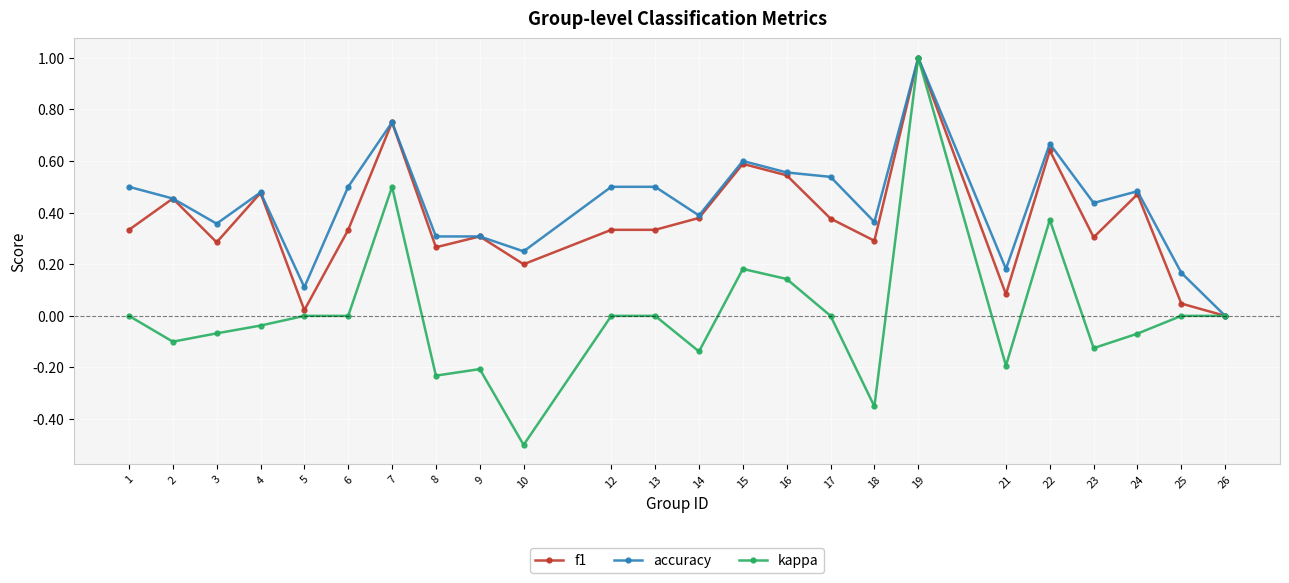

At 23, list the series in order from smallest to largest.

kappa, f1, accuracy